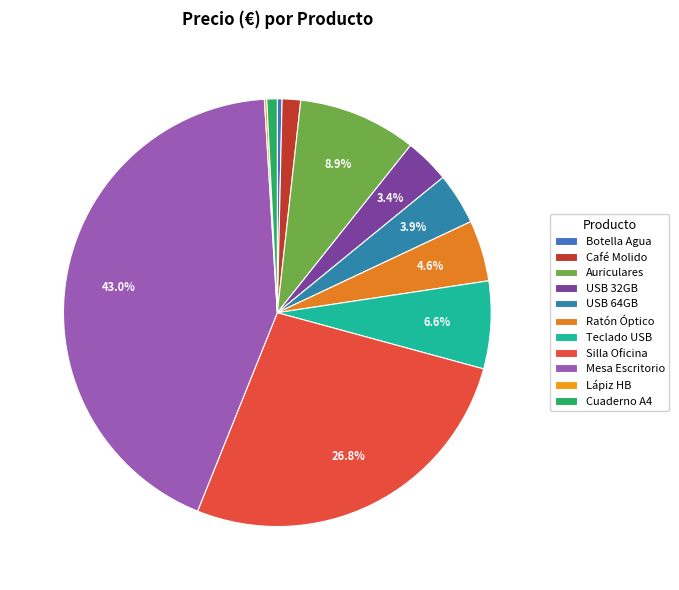

Which category has the biggest portion of the pie?

Mesa Escritorio